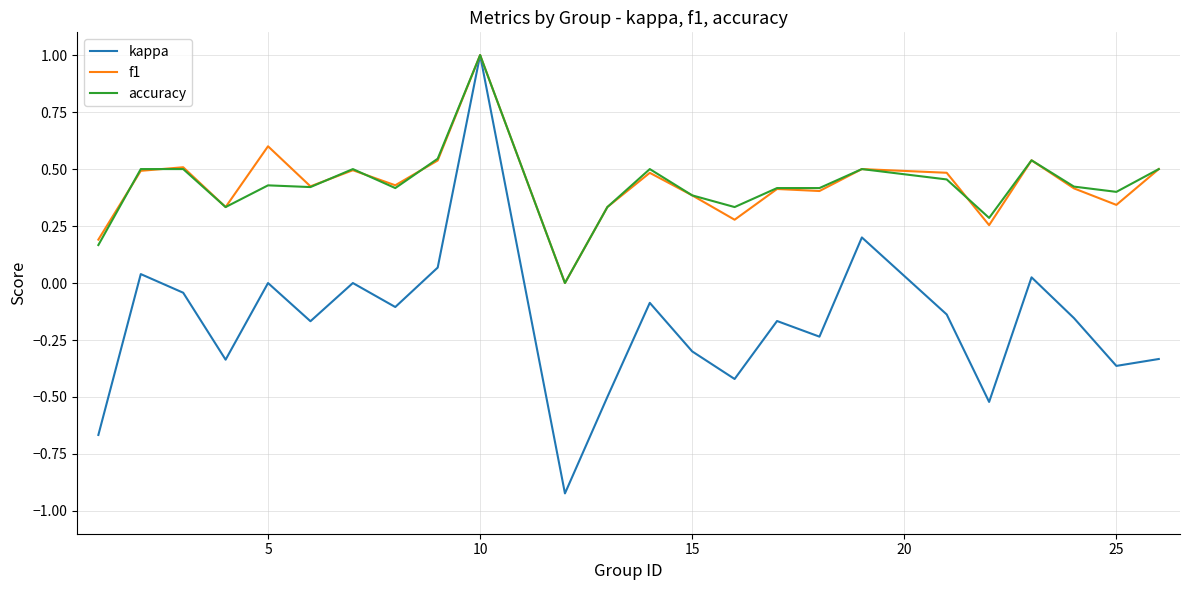

What is the difference between the second highest and minimum values in the f1 series?

0.6